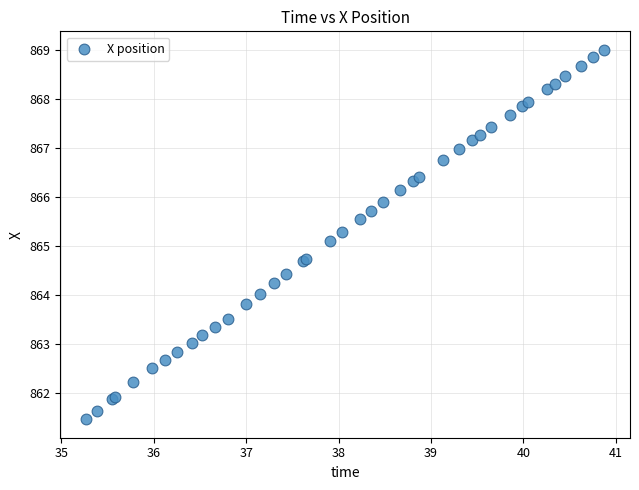

What Y value in the scatter plot is closest to 865?

865.1